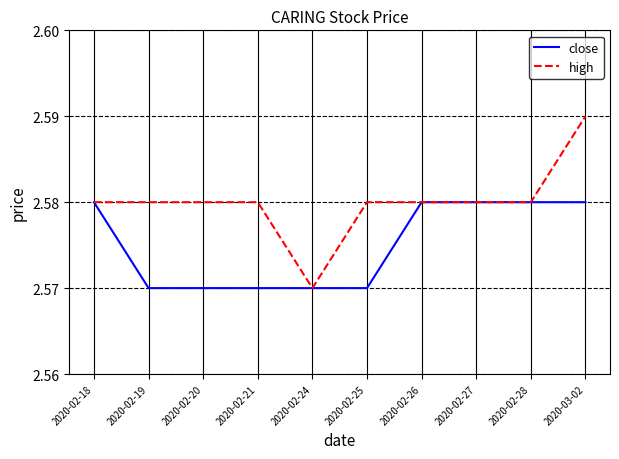

What position from the left is 2020-02-19?

2